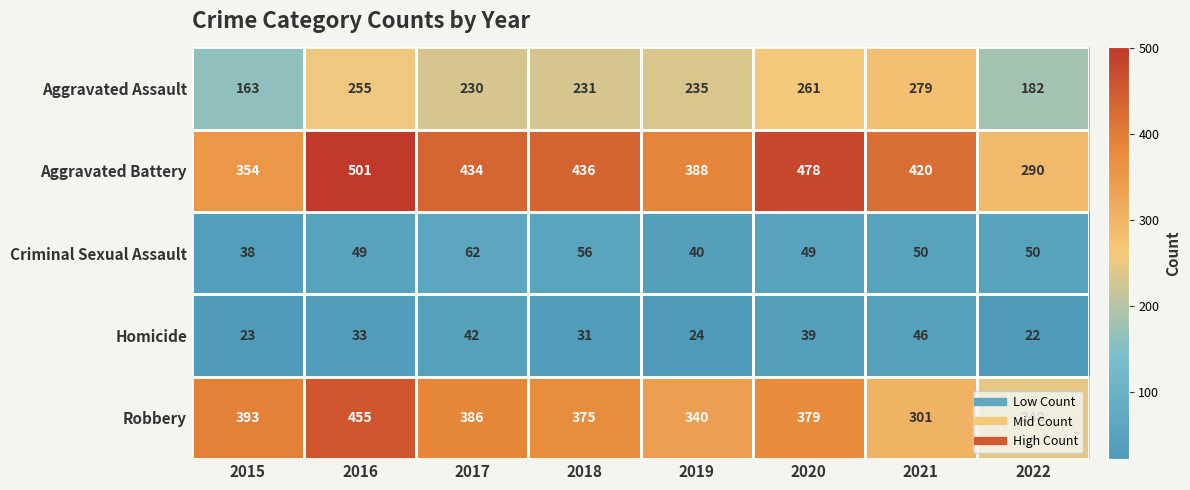

Which series has the widest spread of values?

Aggravated Battery